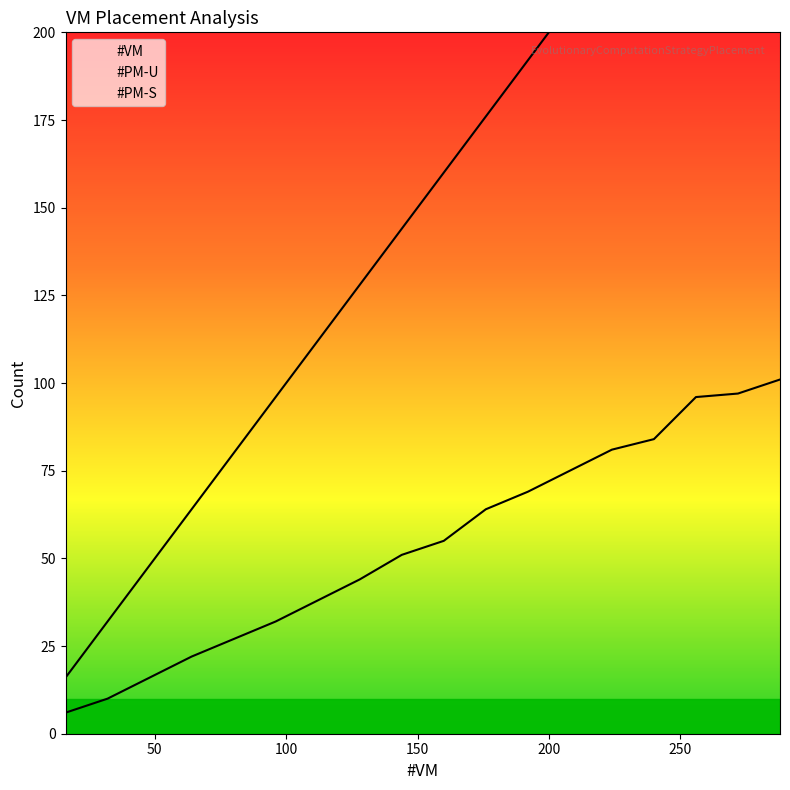

Where does the #PM-U series first go above 55?

176